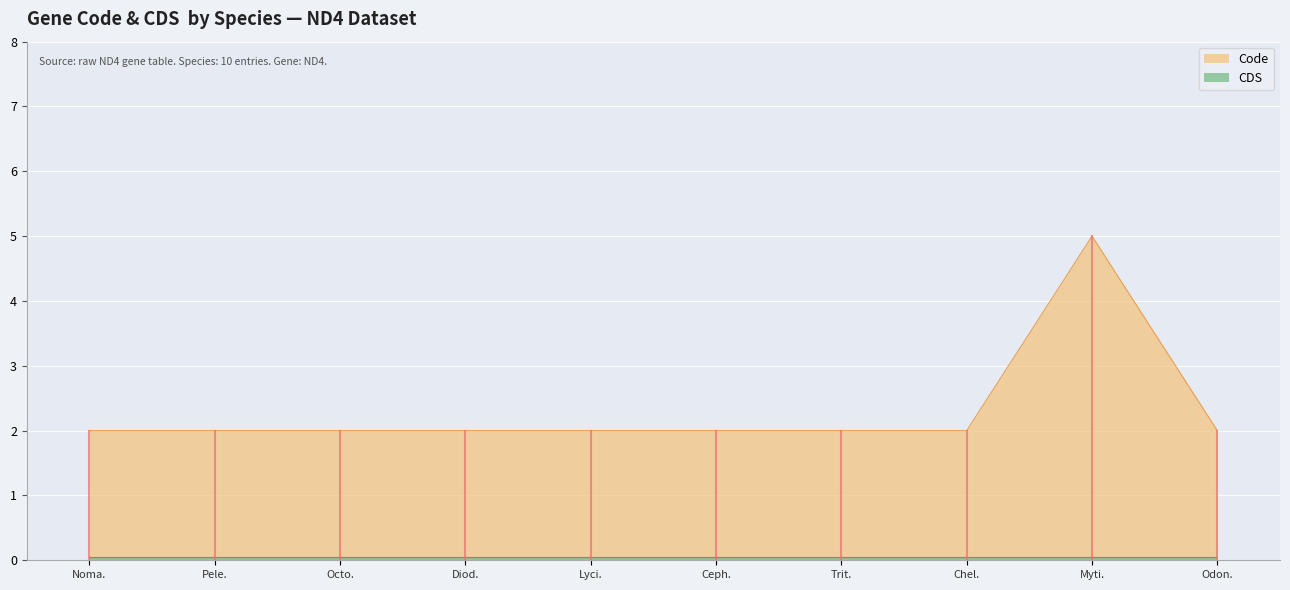

Rank the categories by value from lowest to highest.

Nomascus gabriellae, Pelea capreolus, Octodon degus, Diodon liturosus, Lyciasalamandra atifi, Cephalophus natalensis, Triturus macedonicus, Chelus fimbriata, Odontobutis potamophila, Mytilus californianus